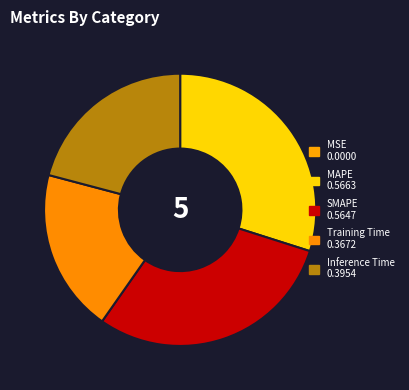

What percentage is the Inference Time slice, to the nearest percent?

21%